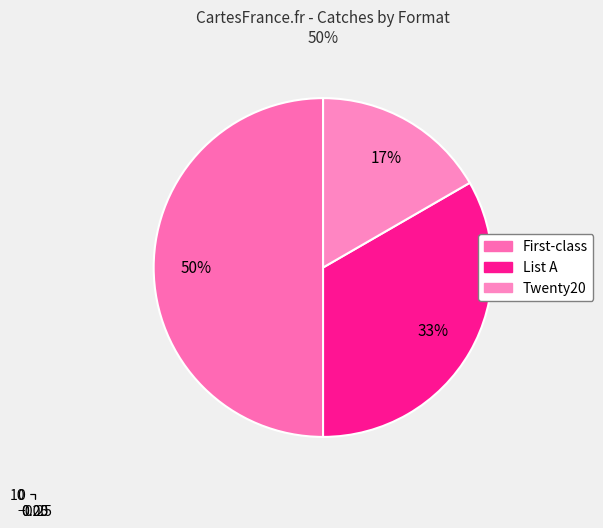

Approximately how many times larger is the value at List A compared to Twenty20?

2.0